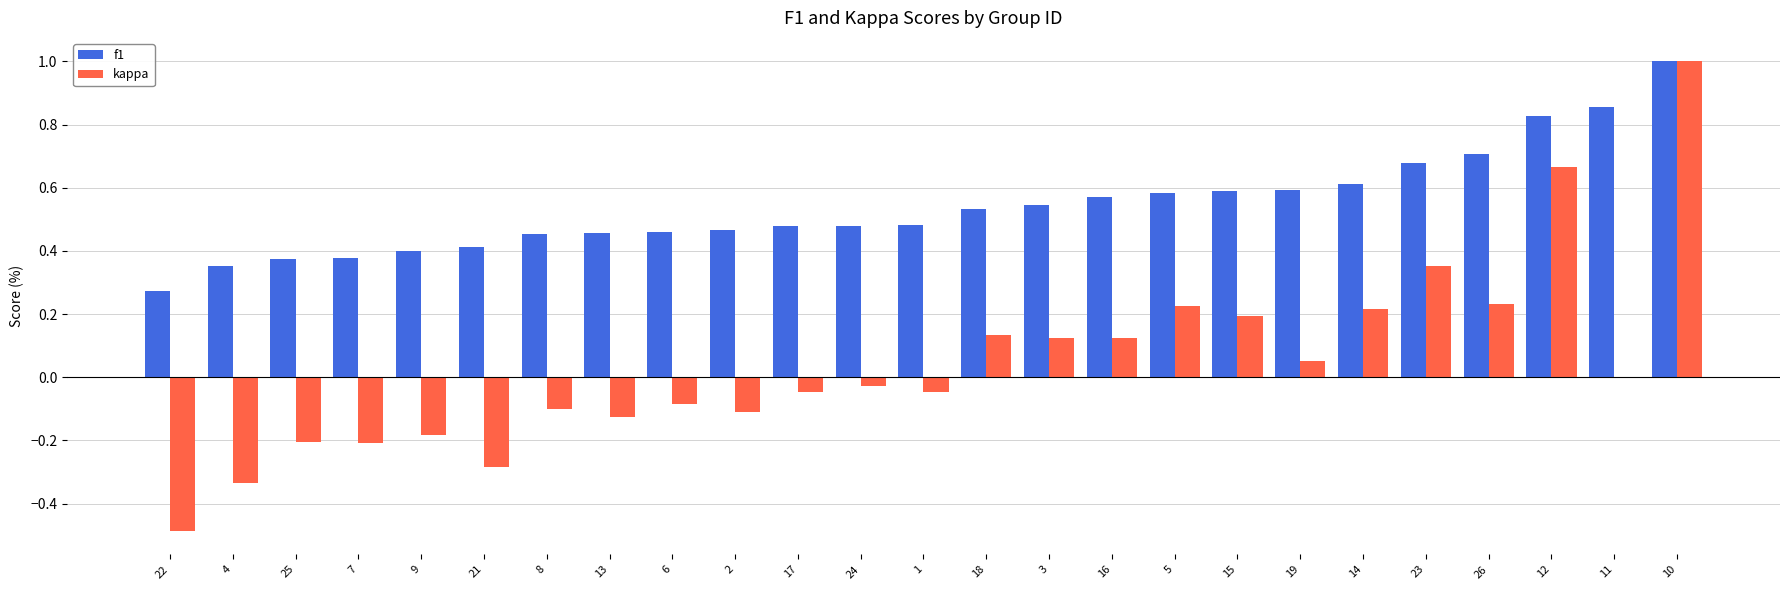

How many groups of bars are there?

25